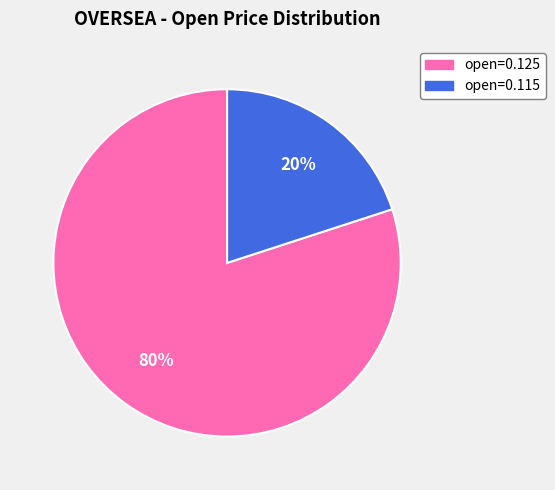

Is there a majority slice in this chart?

Yes